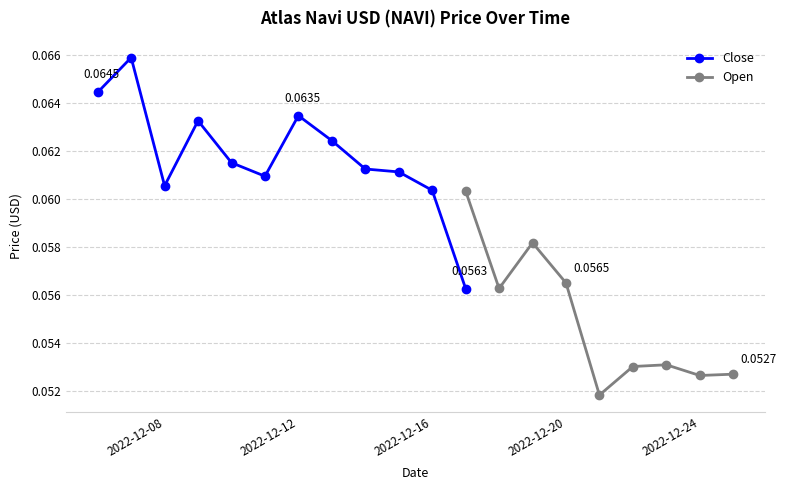

At how many categories does at least one series exceed 0?

20